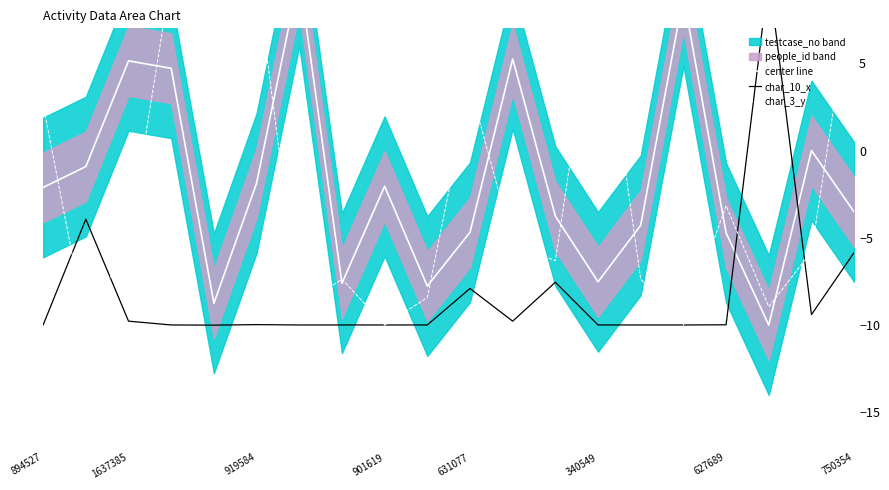

The value of char_10_x at 750354 is -5.8. True or false?

True